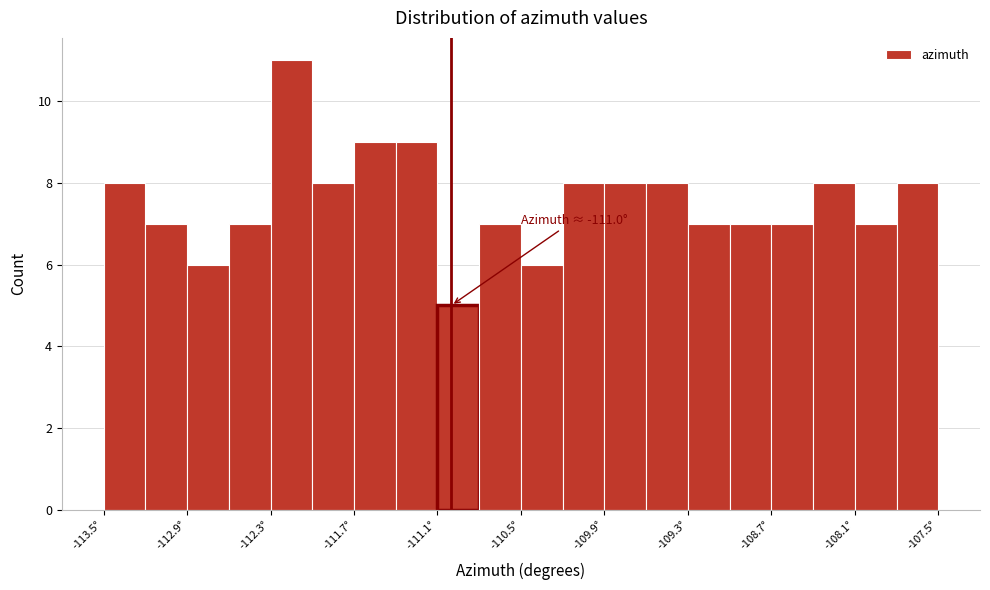

Around what value on the x-axis is the tallest bar? Give the approximate position of its centre, as read against the axis.

-112.1